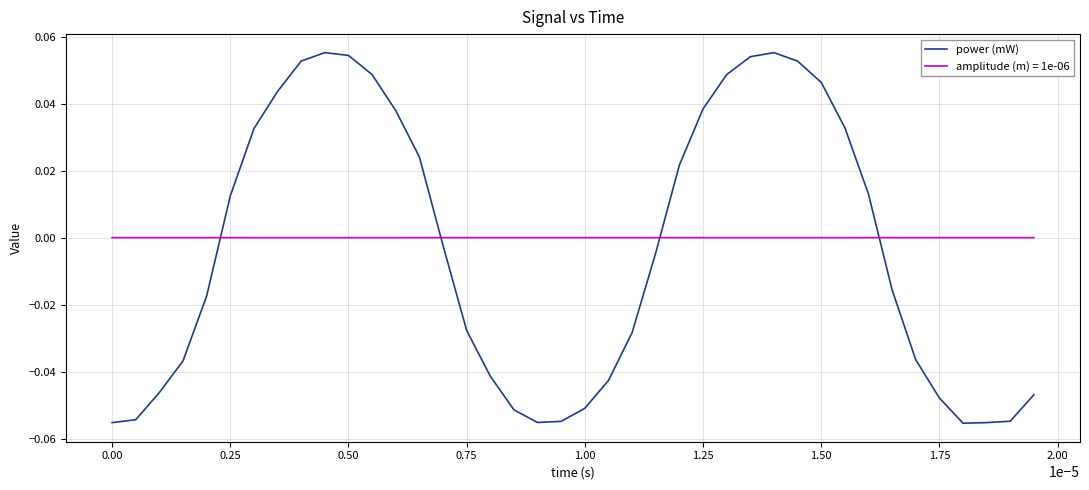

Which series has the largest range (max minus min)?

power (mW)